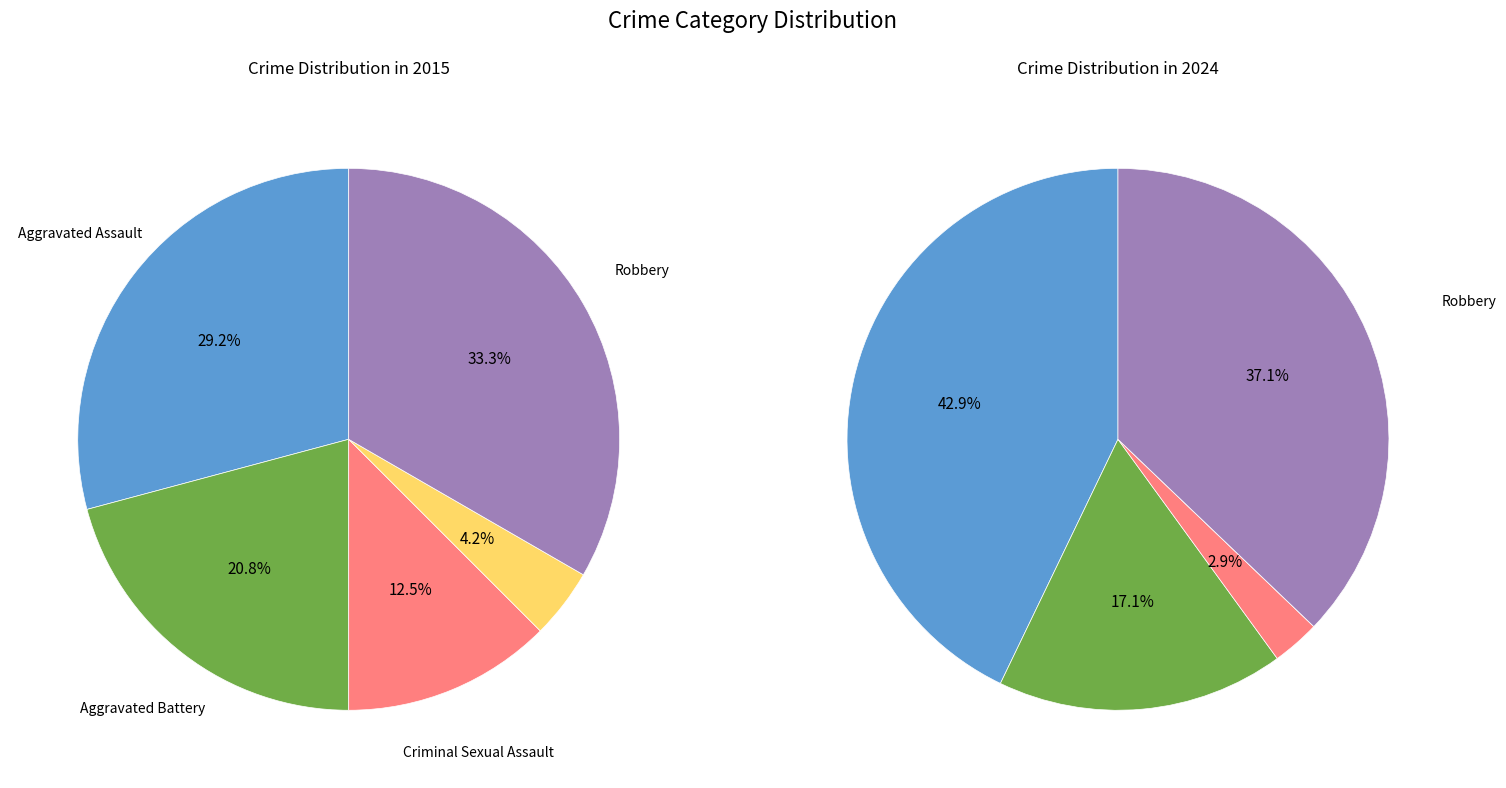

What percentage is NOT represented by Criminal Sexual Assault?

87.5%